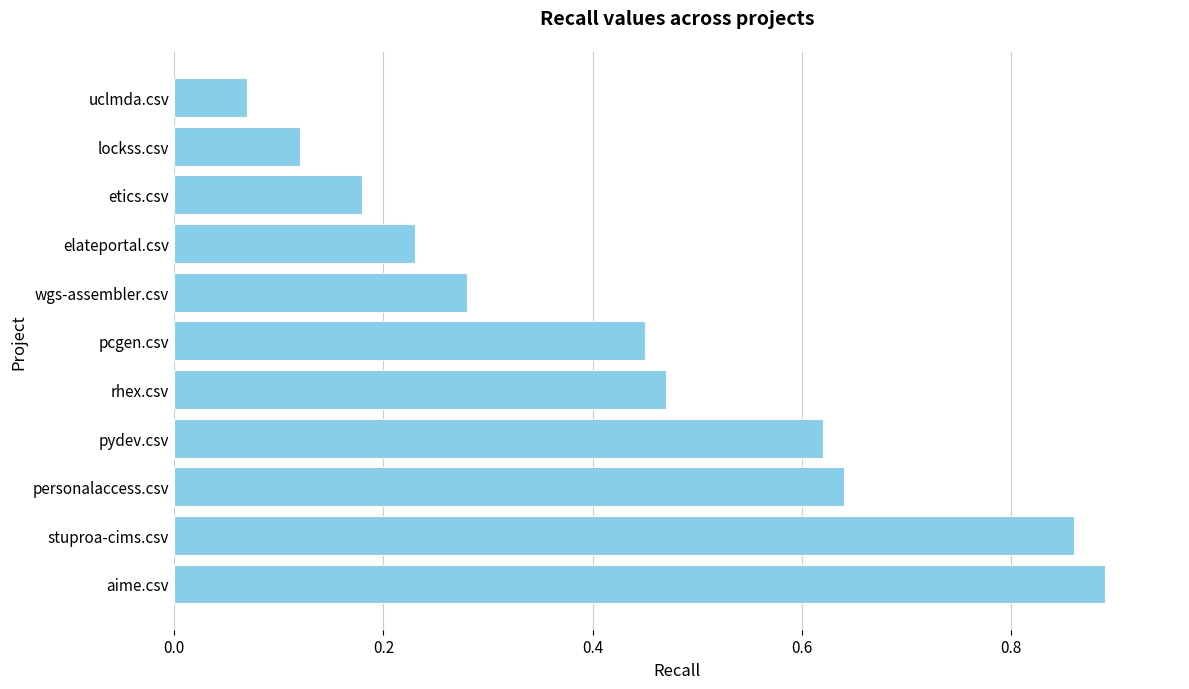

Rank the categories by value from highest to lowest.

aime.csv, stuproa-cims.csv, personalaccess.csv, pydev.csv, rhex.csv, pcgen.csv, wgs-assembler.csv, elateportal.csv, etics.csv, lockss.csv, uclmda.csv